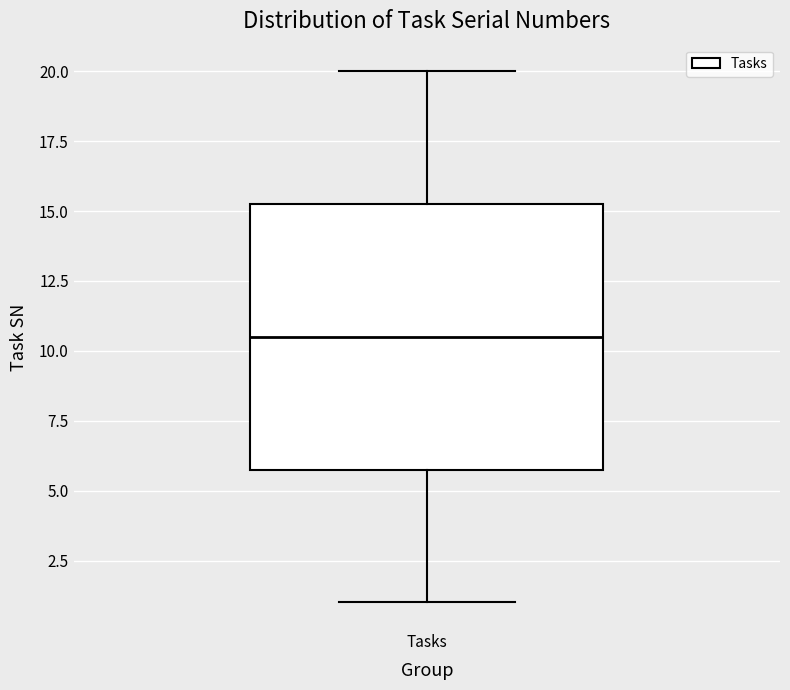

Transcribe this box plot: give where the median line is, the range the box spans, and where the two whiskers end, as read against the y-axis. The values are not printed on the chart, so give them approximately, as read against the axis.

median 10.5, box 6.0 to 15.5, whiskers 1.0 to 20.0